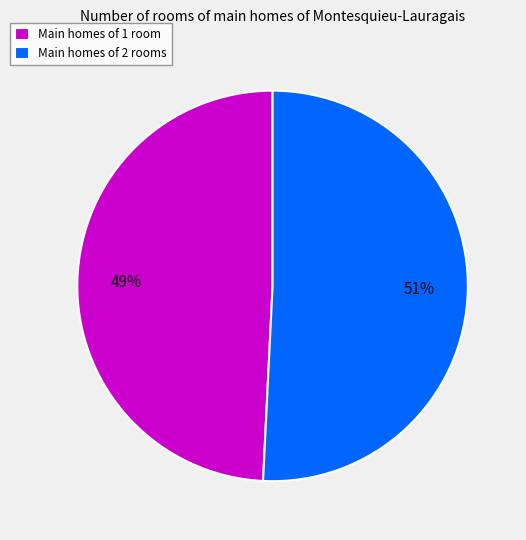

To the nearest percent, what is the difference between the Main homes of 1 room and Main homes of 2 rooms slice percentages?

2%